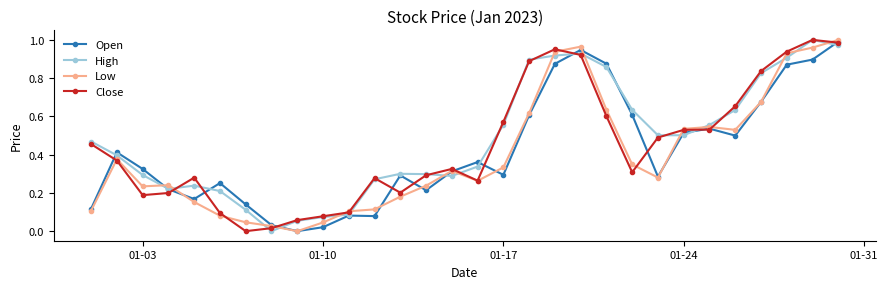

True or false: Open and High intersect in this chart.

True